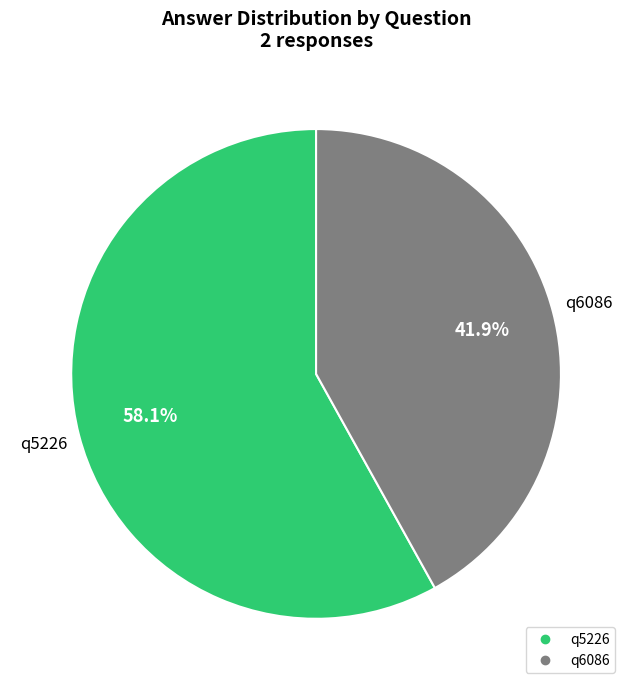

Rank the categories by value from highest to lowest.

q5226, q6086